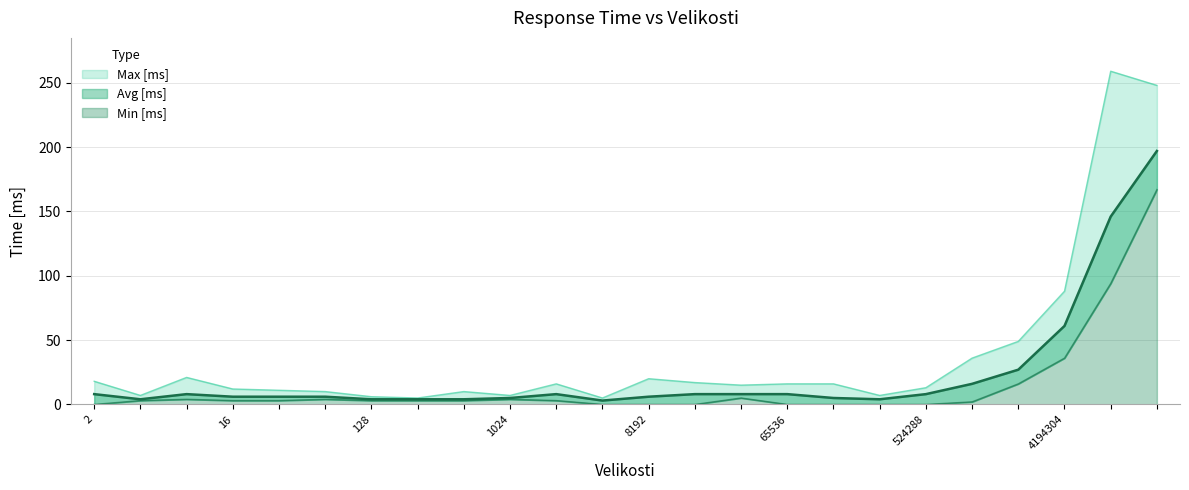

True or false: Avg [ms] and Min [ms] intersect in this chart.

False